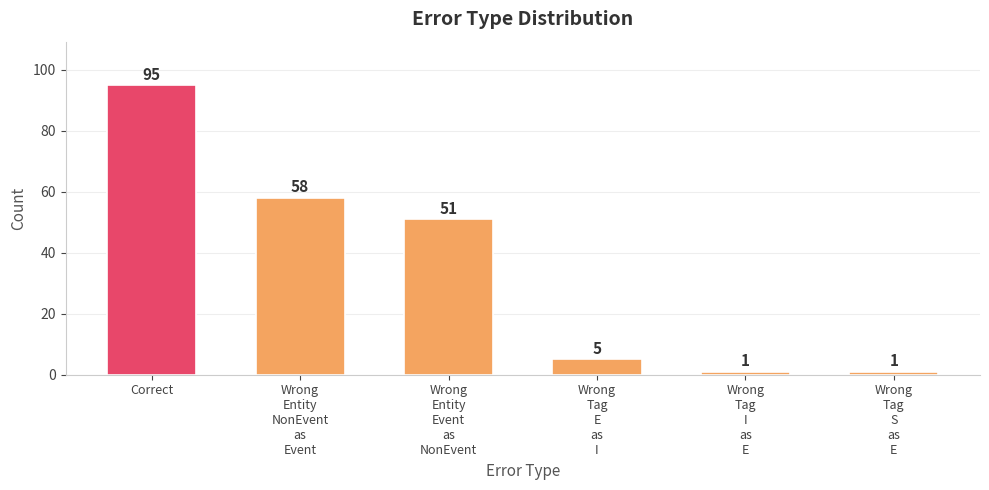

How many values are below 51?

3